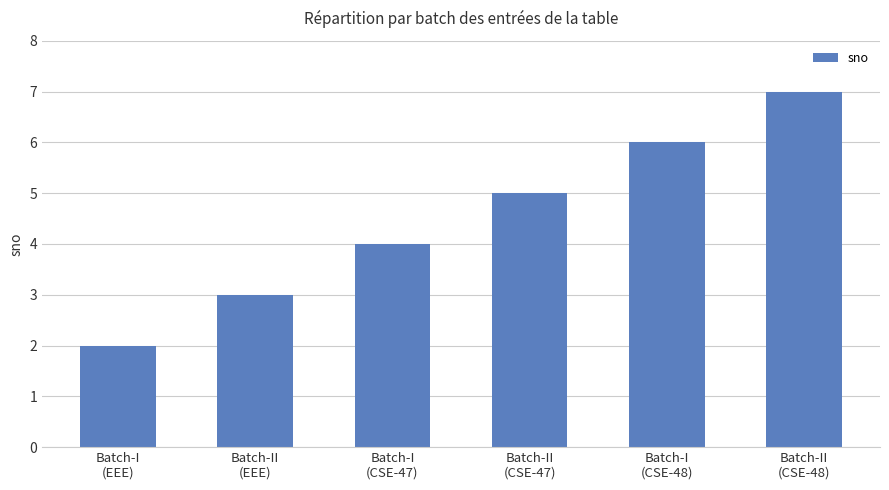

What is the label of the 2nd bar from the left?

Batch-II
(EEE)